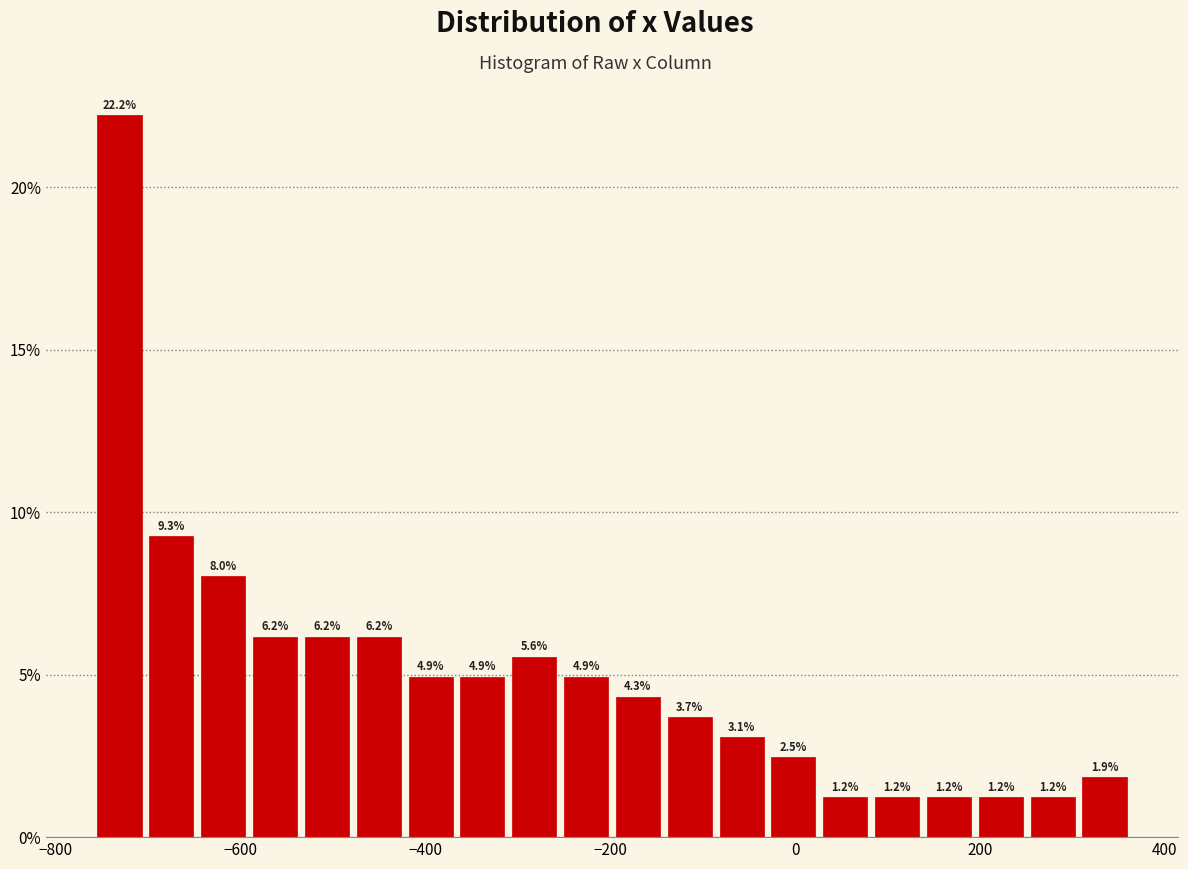

Read against the x-axis, roughly where is the centre of the tallest bar?

-740